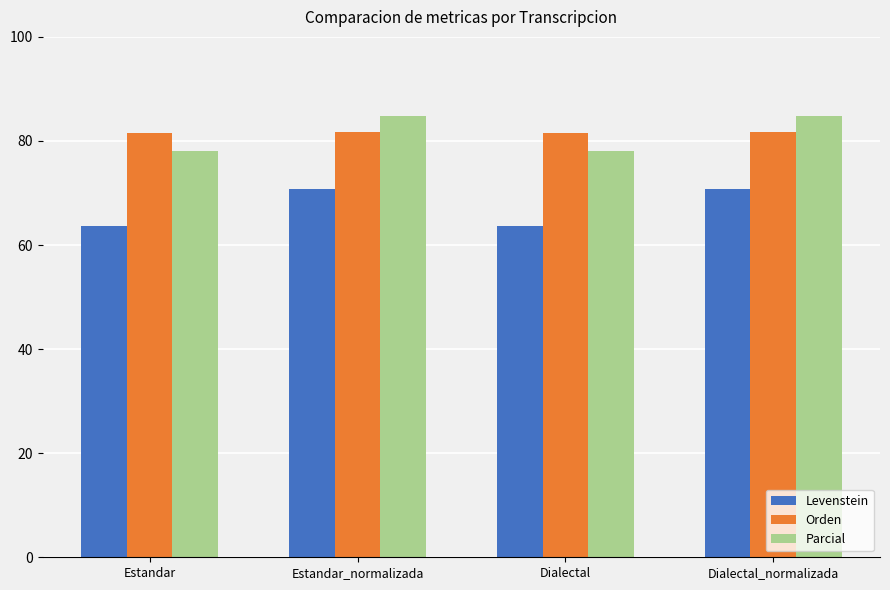

What is the value of the Levenstein bar at the 3rd from the left?

63.7